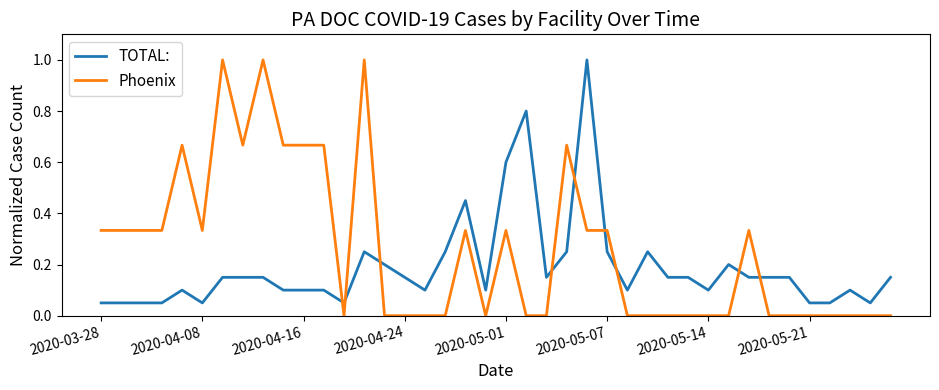

True or false: TOTAL: has more than 2 interior local peaks.

True